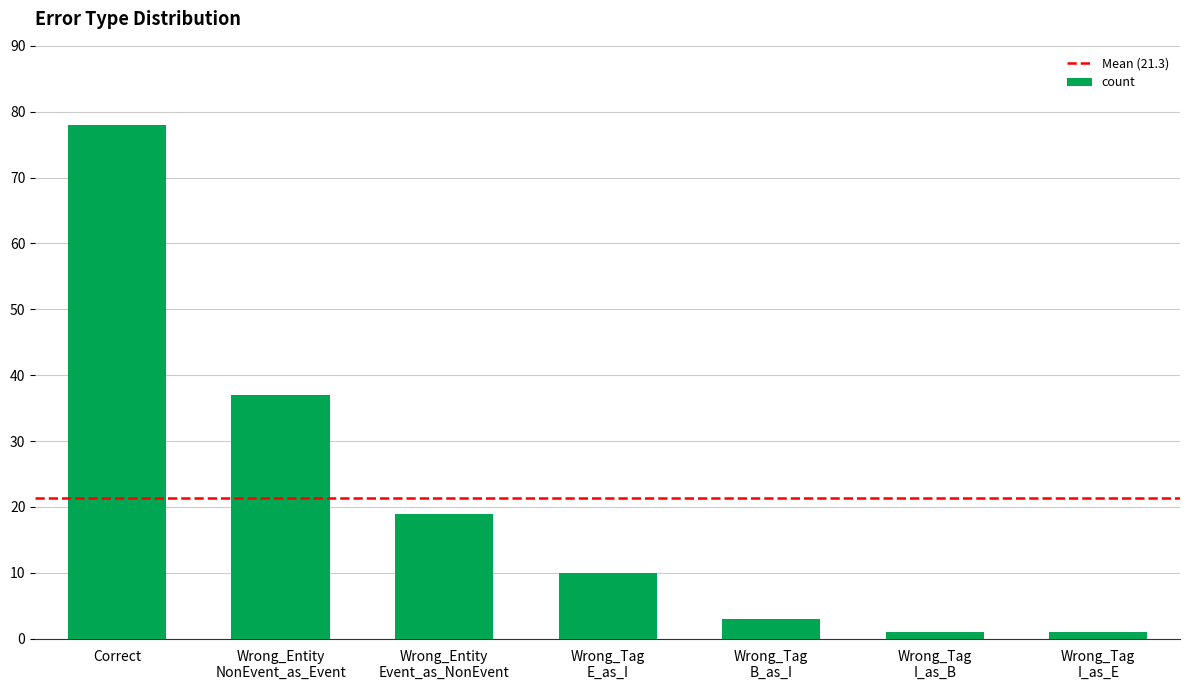

What is the difference between the values at Wrong_Tag
I_as_E and Wrong_Entity
NonEvent_as_Event?

36